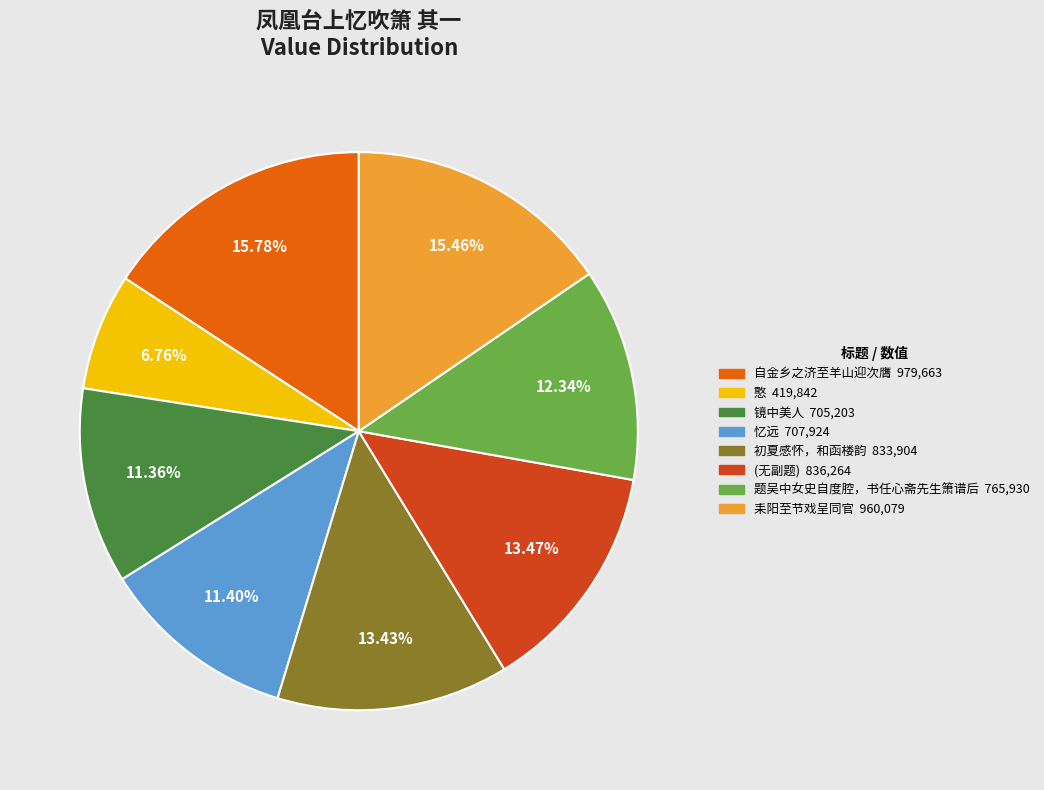

Does any single category account for the majority?

No